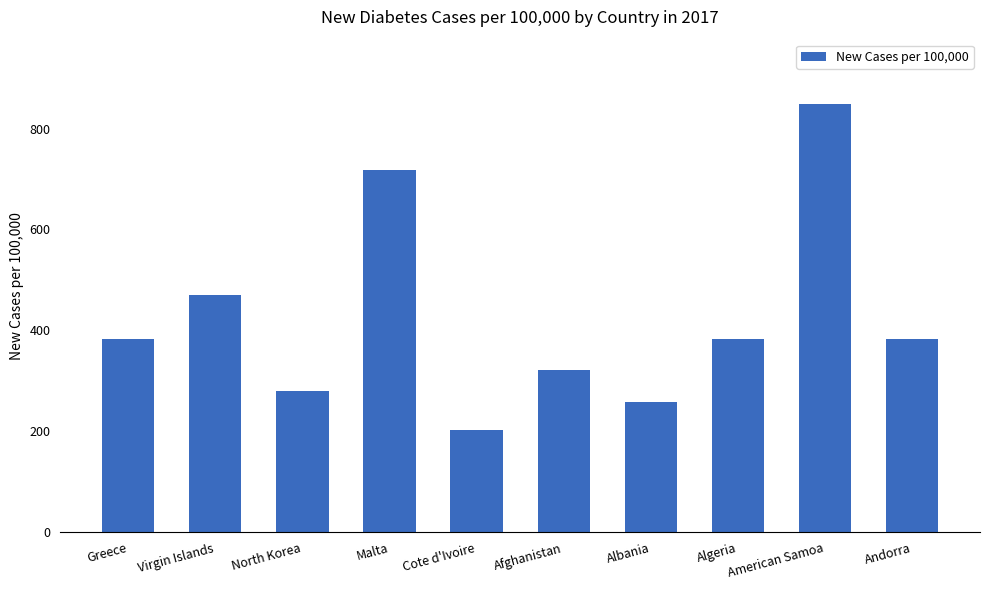

The chart shows a value of 1058.1 at Malta. True or false?

False